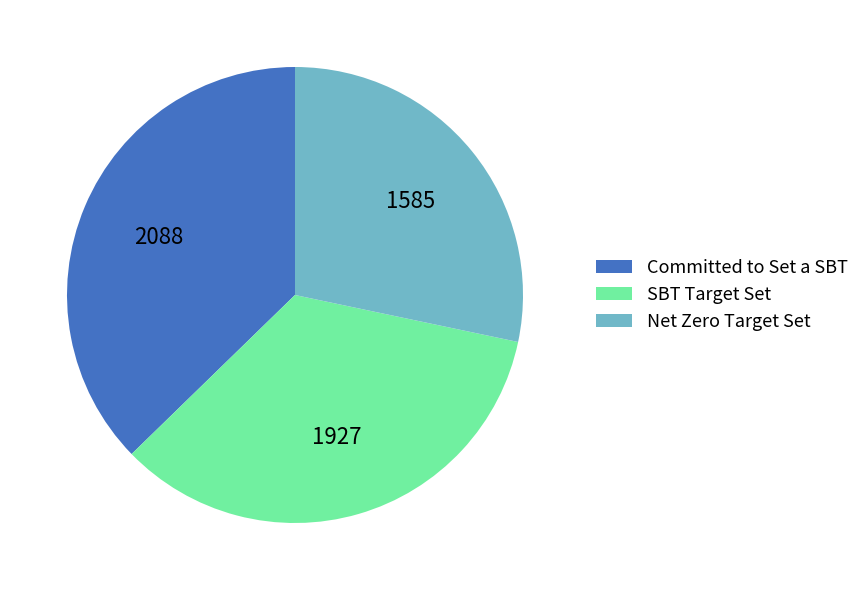

Does Committed to Set a SBT represent more than half of the total?

No